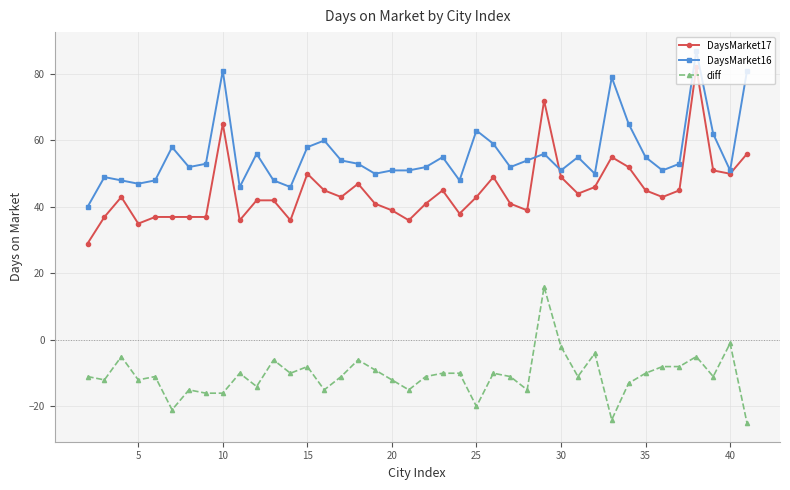

Reading left to right, list all the values displayed in this chart.

DaysMarket17: 29	37	43	35	37	37	37	37	65	36	42	42	36	50	45	43	47	41	39	36	41	45	38	43	49	41	39	72	49	44	46	55	52	45	43	45	82	51	50	56
DaysMarket16: 40	49	48	47	48	58	52	53	81	46	56	48	46	58	60	54	53	50	51	51	52	55	48	63	59	52	54	56	51	55	50	79	65	55	51	53	87	62	51	81
diff: -11	-12	-5	-12	-11	-21	-15	-16	-16	-10	-14	-6	-10	-8	-15	-11	-6	-9	-12	-15	-11	-10	-10	-20	-10	-11	-15	16	-2	-11	-4	-24	-13	-10	-8	-8	-5	-11	-1	-25